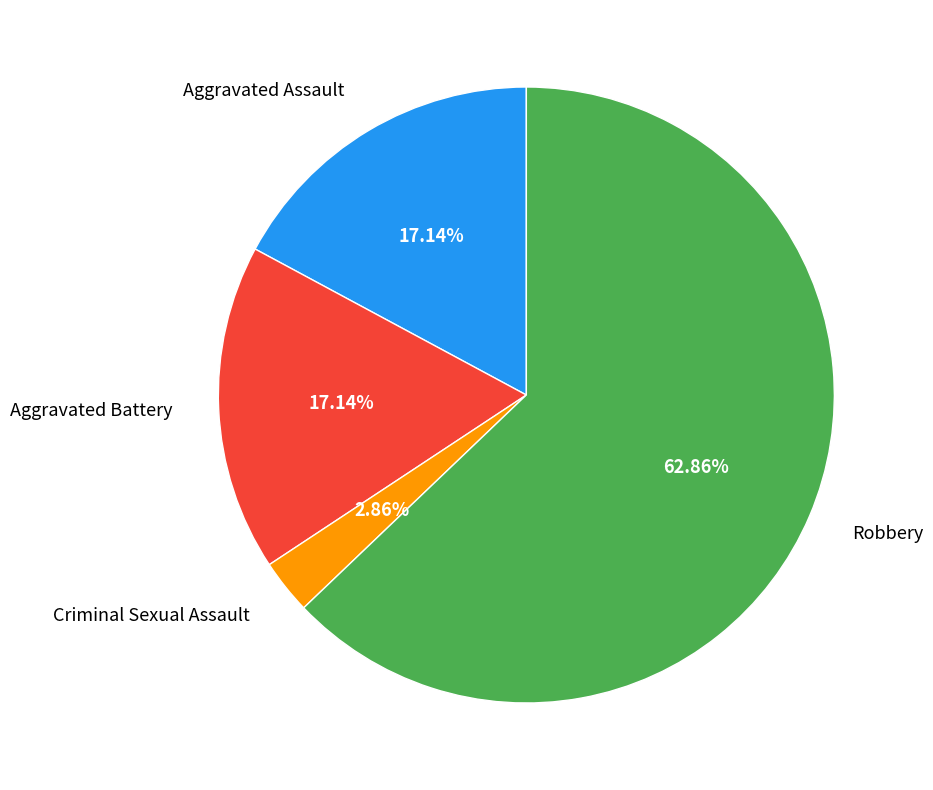

What is the largest slice in the pie chart?

Robbery